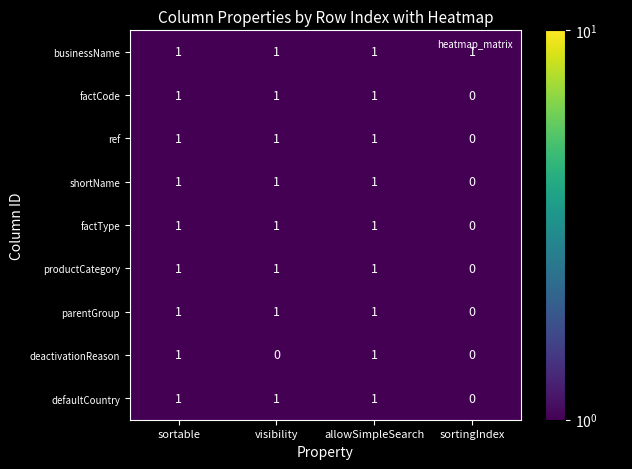

Which series has the largest total across all categories?

businessName